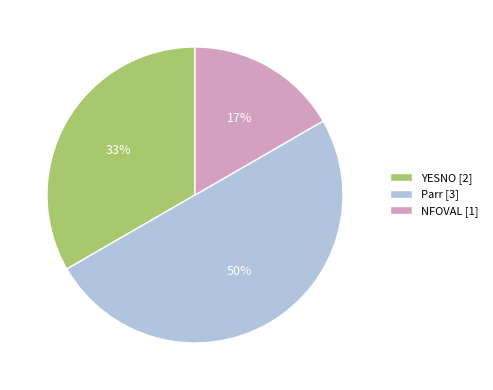

What is the smallest slice in the pie chart?

NFOVAL